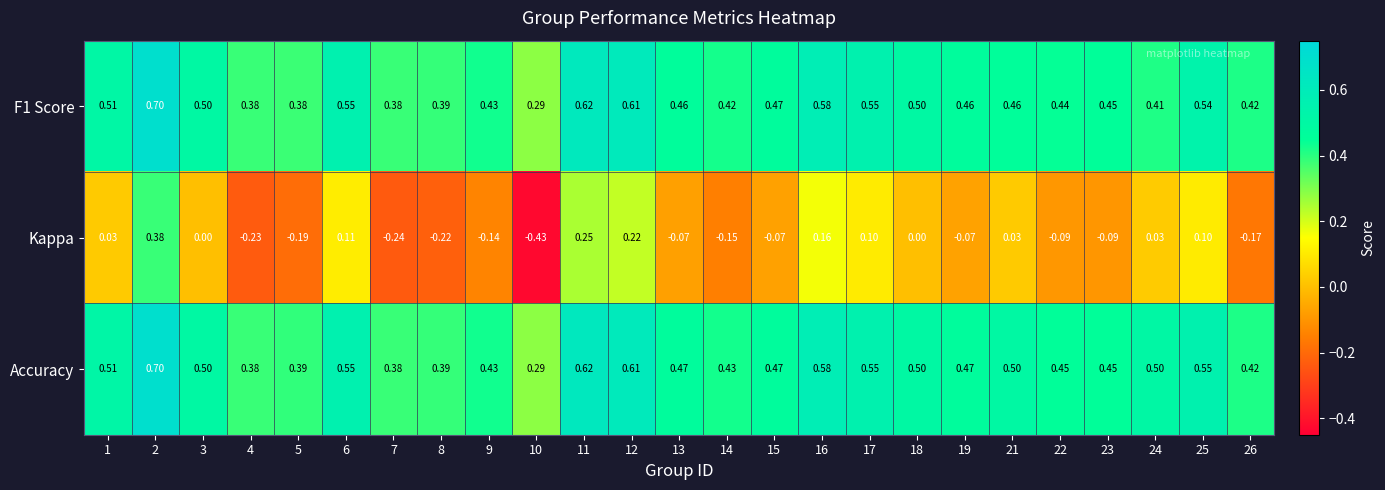

Which series has the largest range (max minus min)?

Kappa